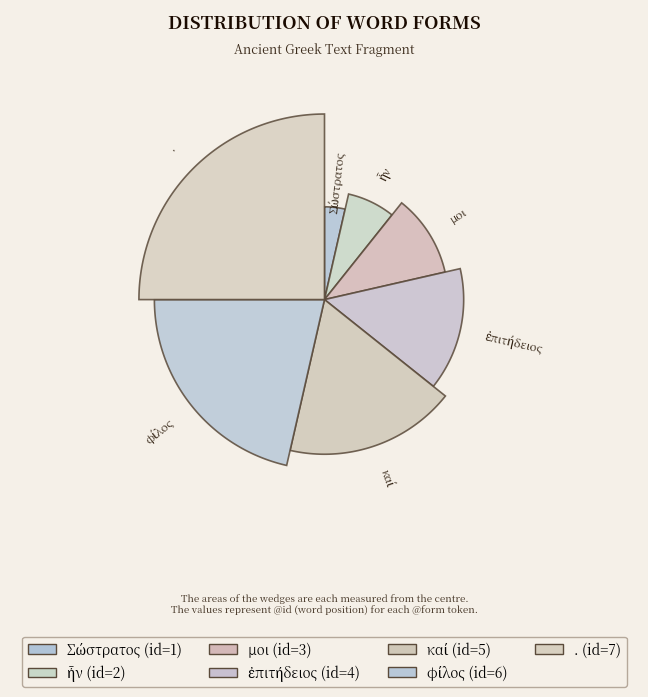

To the nearest percent, what portion does καί represent?

18%